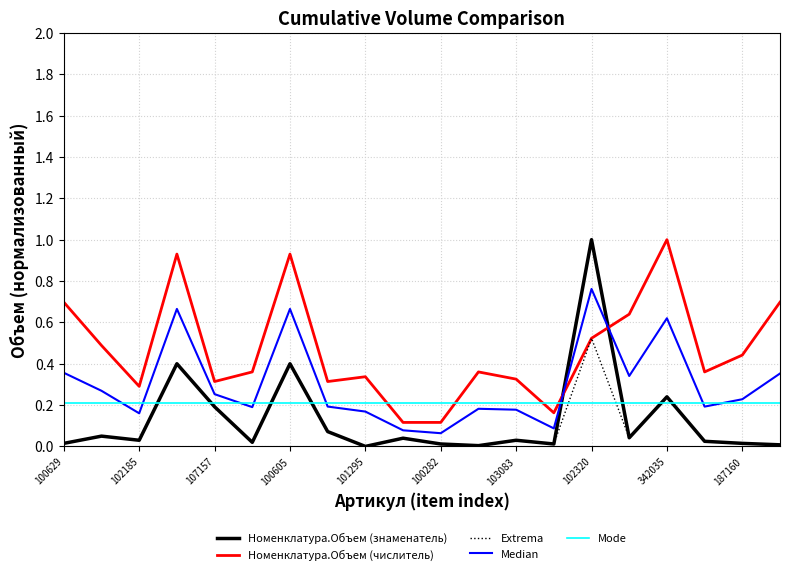

Count the number of categories in the chart.

20